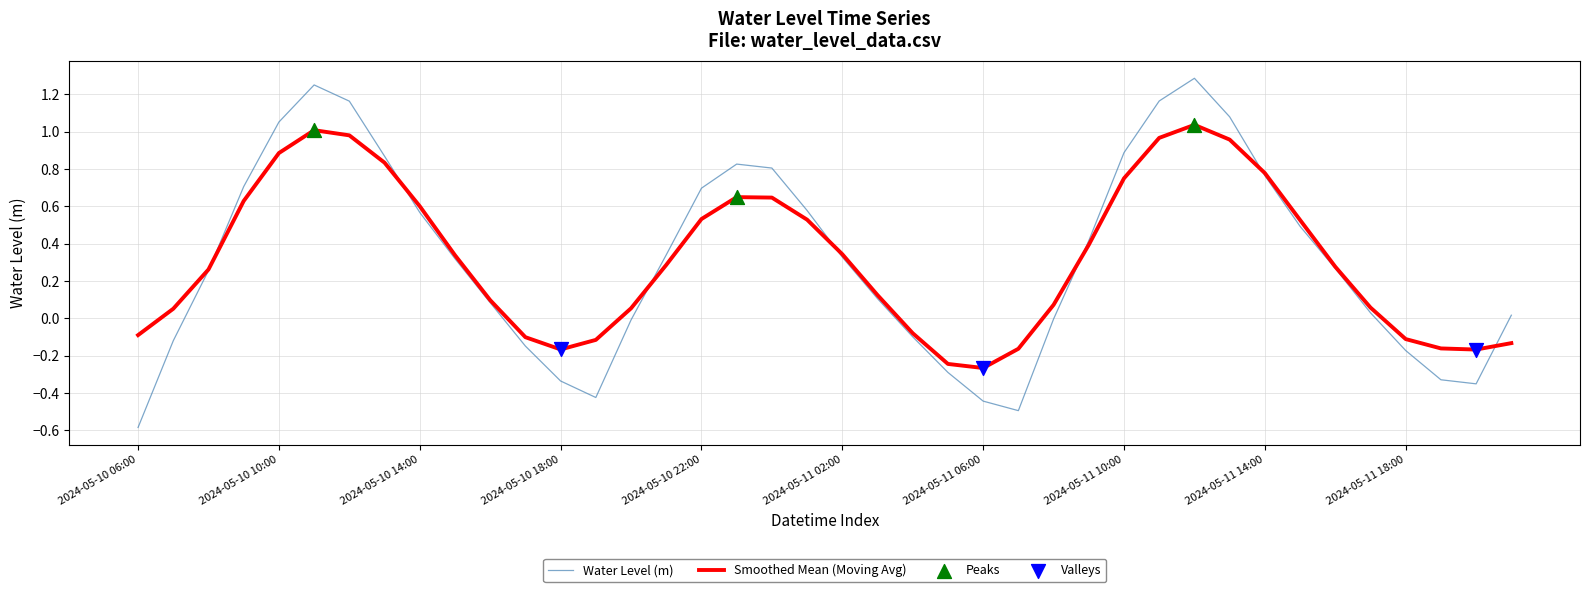

Which series has the largest range (max minus min)?

Water Level (m)